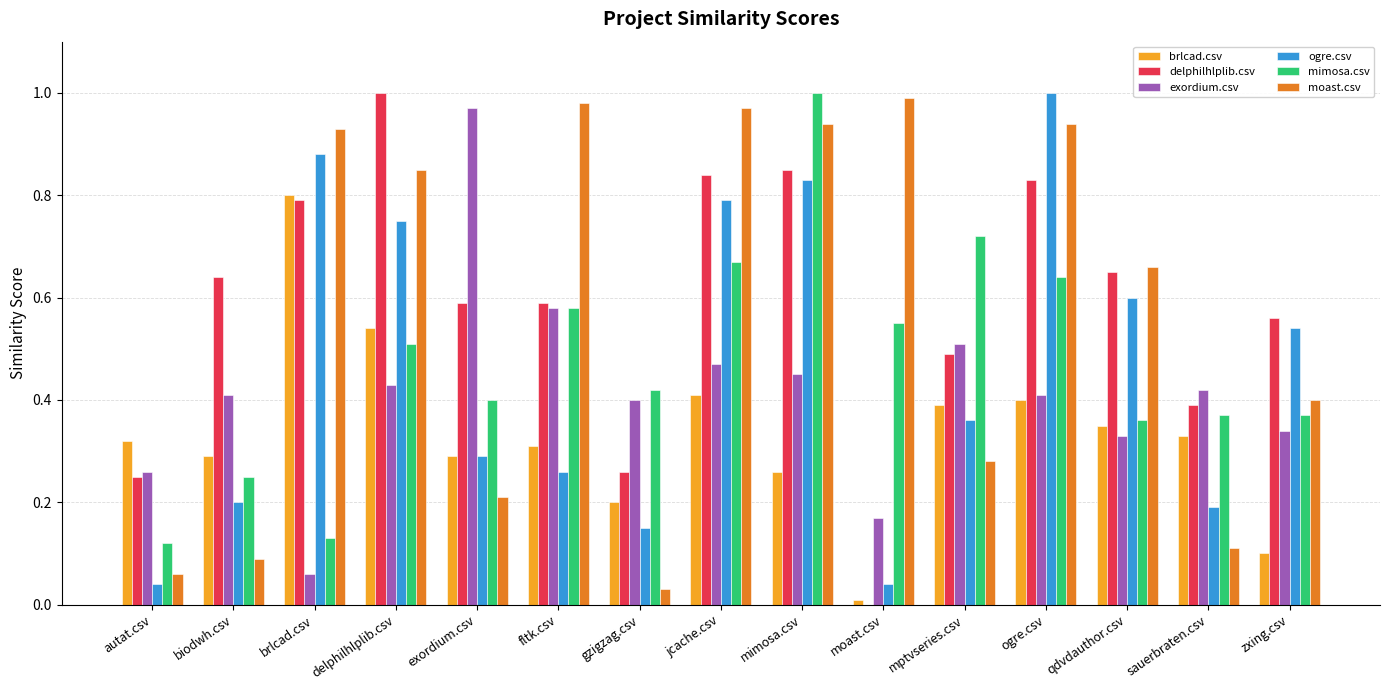

Which series has the largest total across all categories?

delphilhlplib.csv